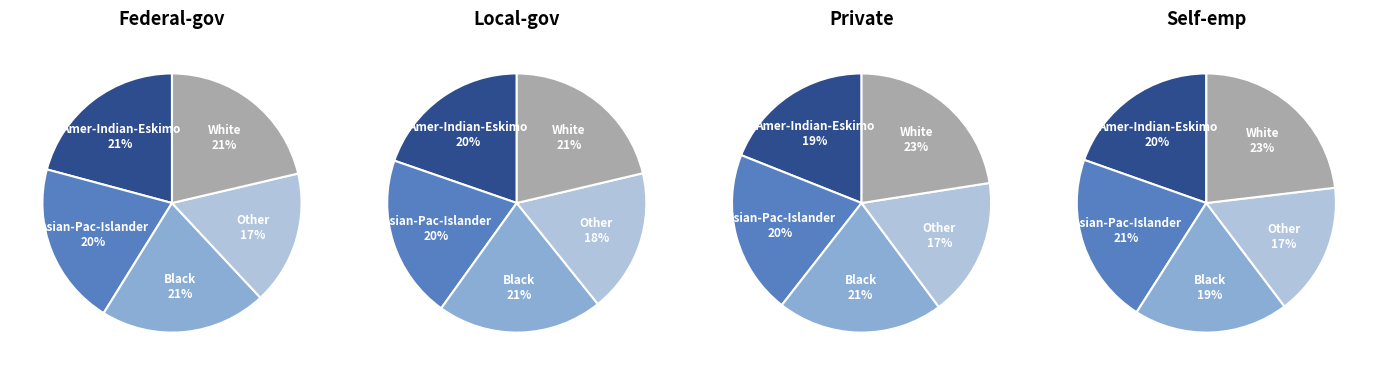

Does Asian-Pac-Islander account for over 50% of the chart?

No